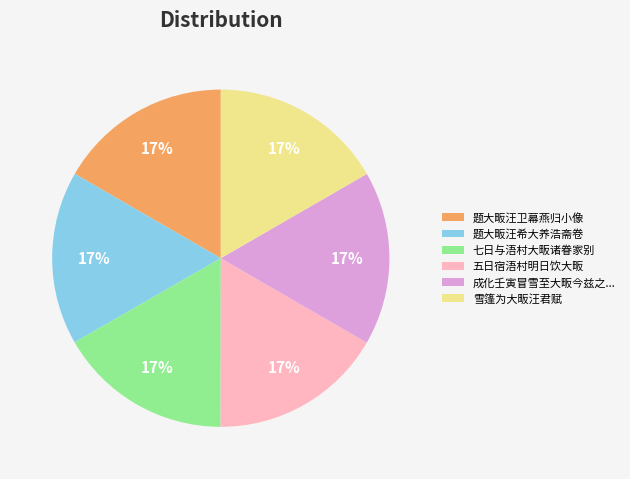

Is it true that 题大畈汪卫幕燕归小像 is 23% of the pie?

False